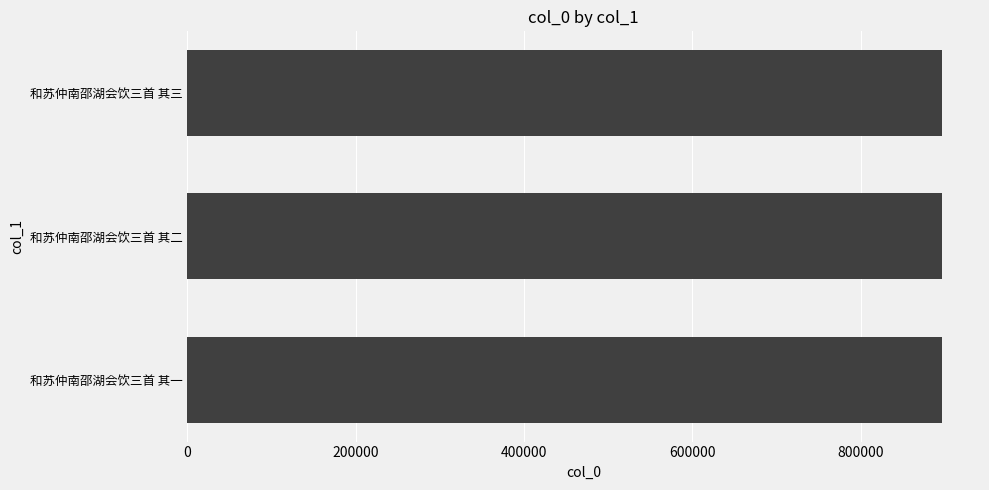

The value at 和苏仲南邵湖会饮三首 其一 is 395643. True or false?

False